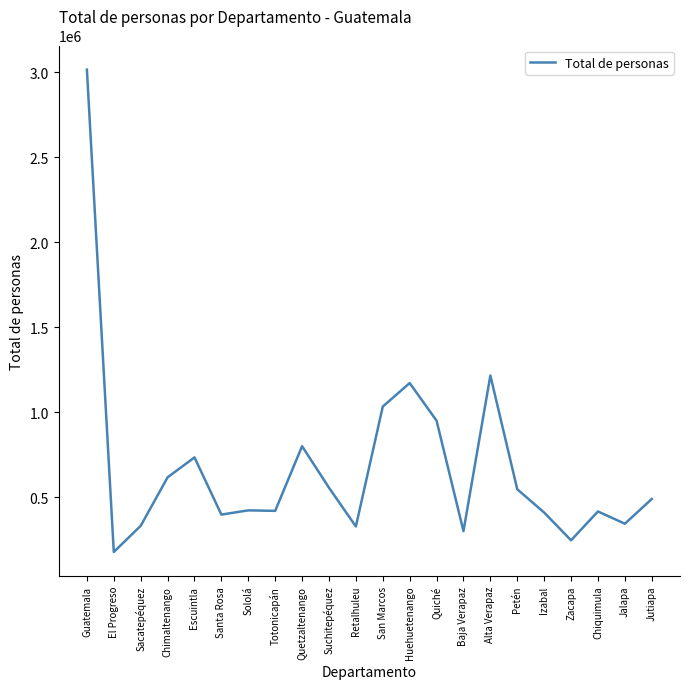

What is the greatest value displayed?

3015081